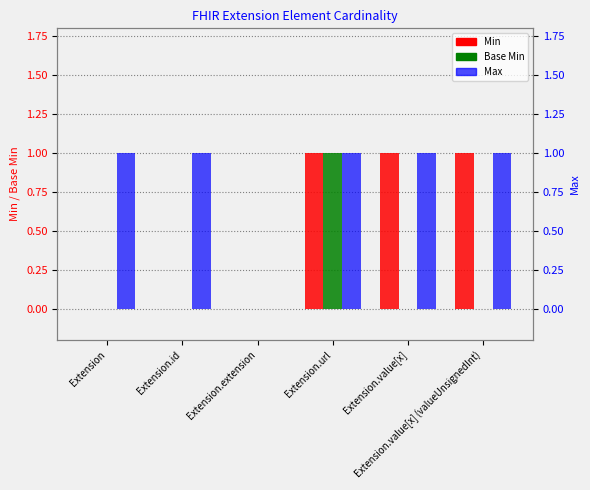

What is the difference between the maximum and minimum values in the Base Min series?

1